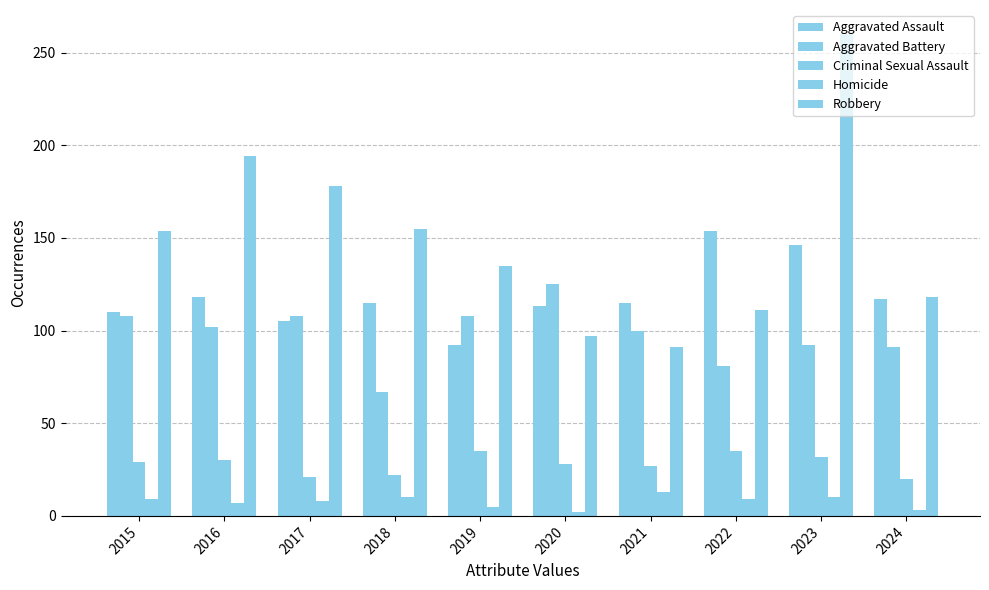

Is it true that Aggravated Assault equals 41 at 2019?

False